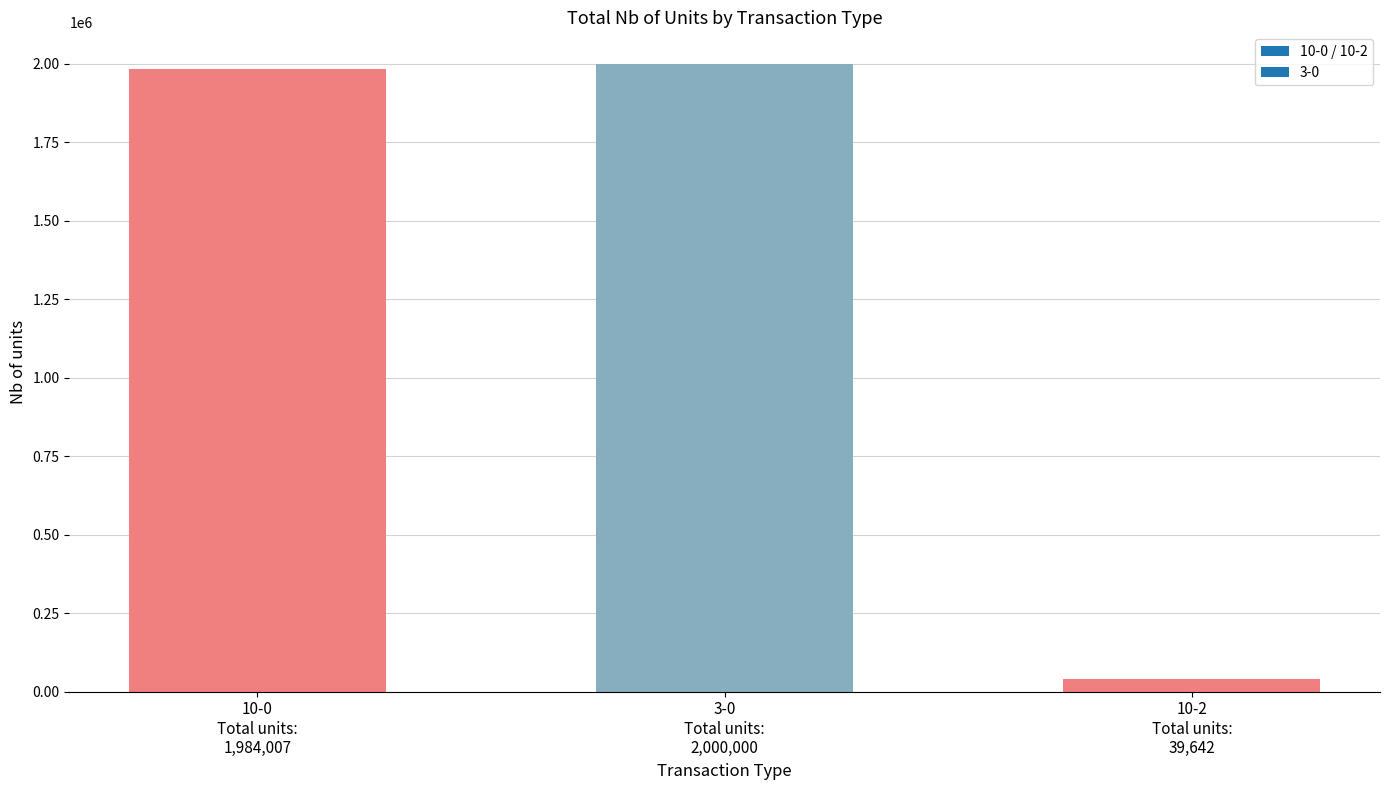

What is the greatest value displayed?

2000000